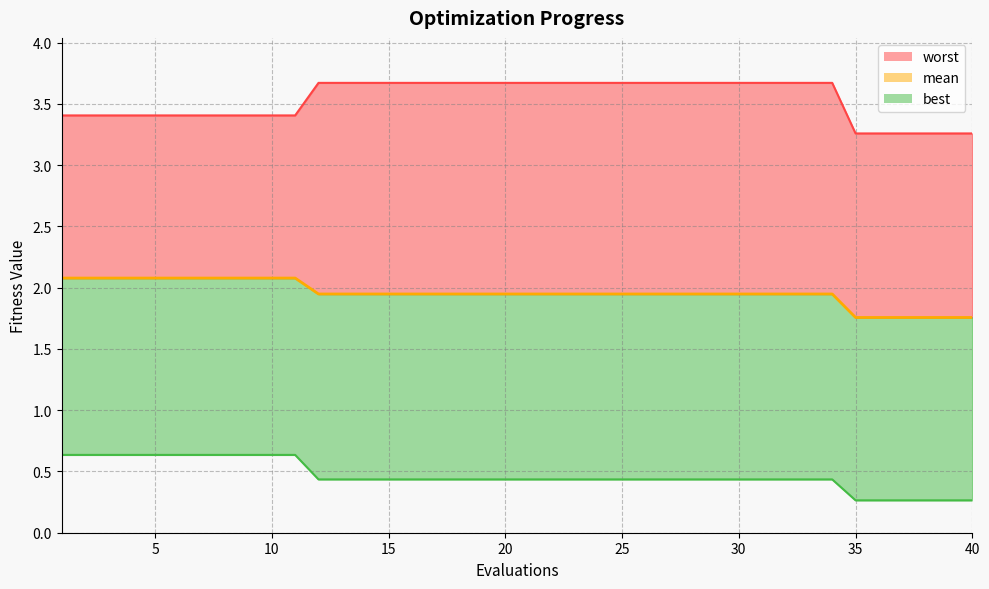

What value does the best series have at 10?

0.6